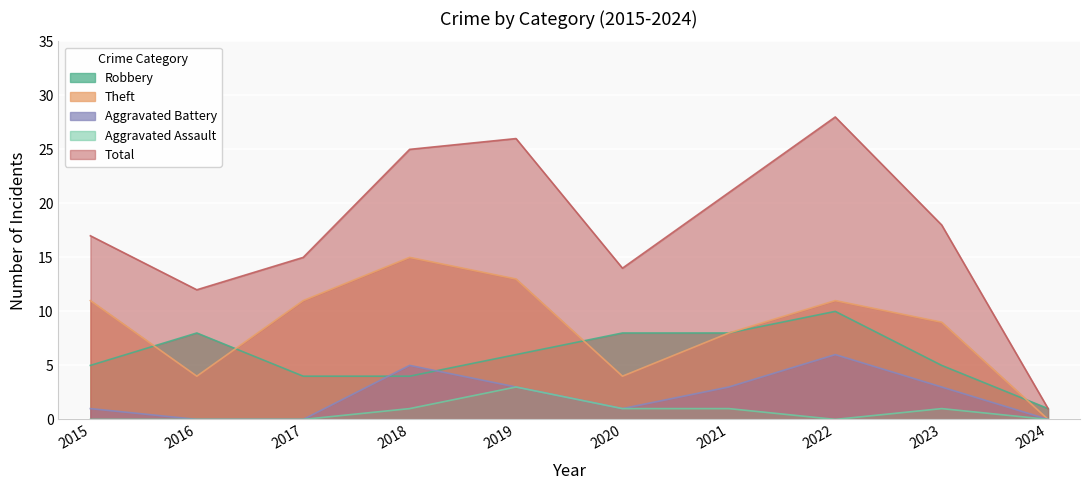

Is it true that Theft equals 11 at 2017?

True